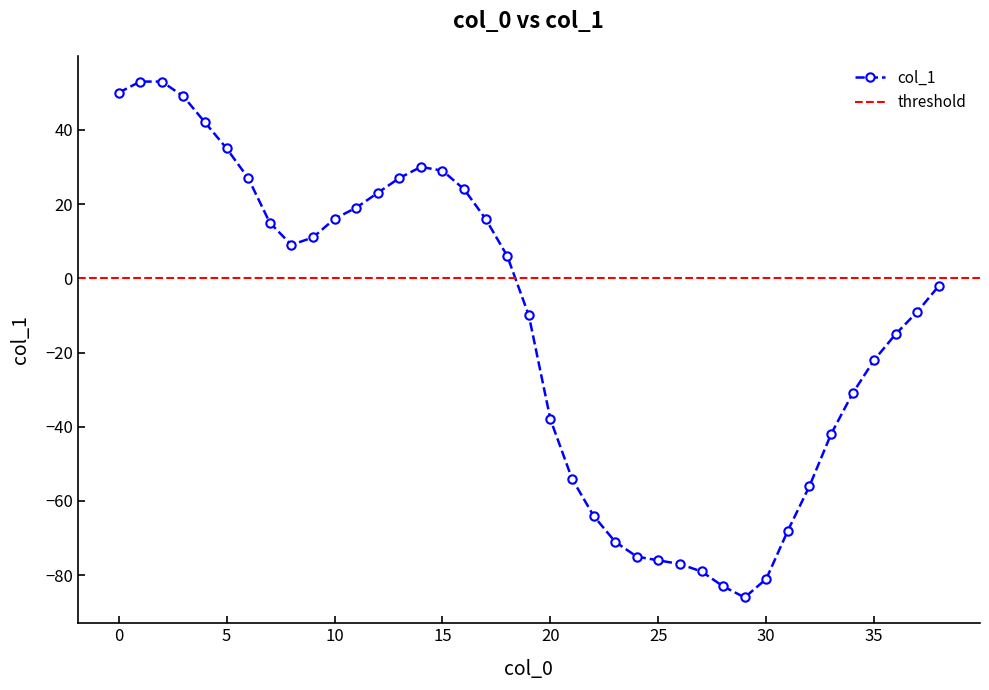

List the labels in order of value, smallest first.

29, 28, 30, 27, 26, 25, 24, 23, 31, 22, 32, 21, 33, 20, 34, 35, 36, 19, 37, 38, 18, 8, 9, 7, 10, 17, 11, 12, 16, 6, 13, 15, 14, 5, 4, 3, 0, 1, 2